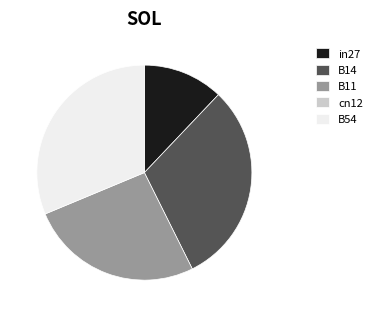

Is there a majority slice in this chart?

No